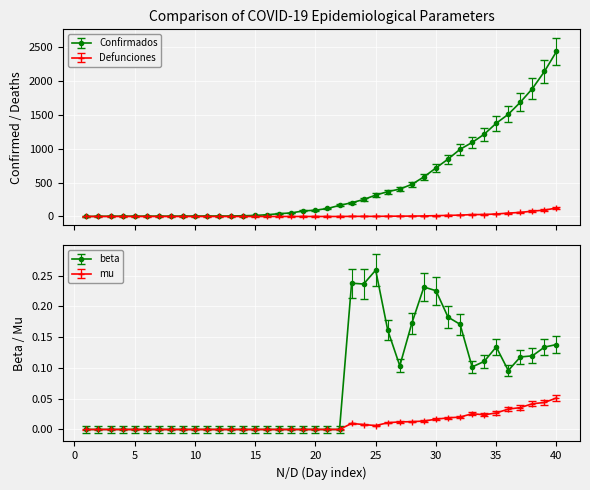

Between 35 and 10, which is larger?

35